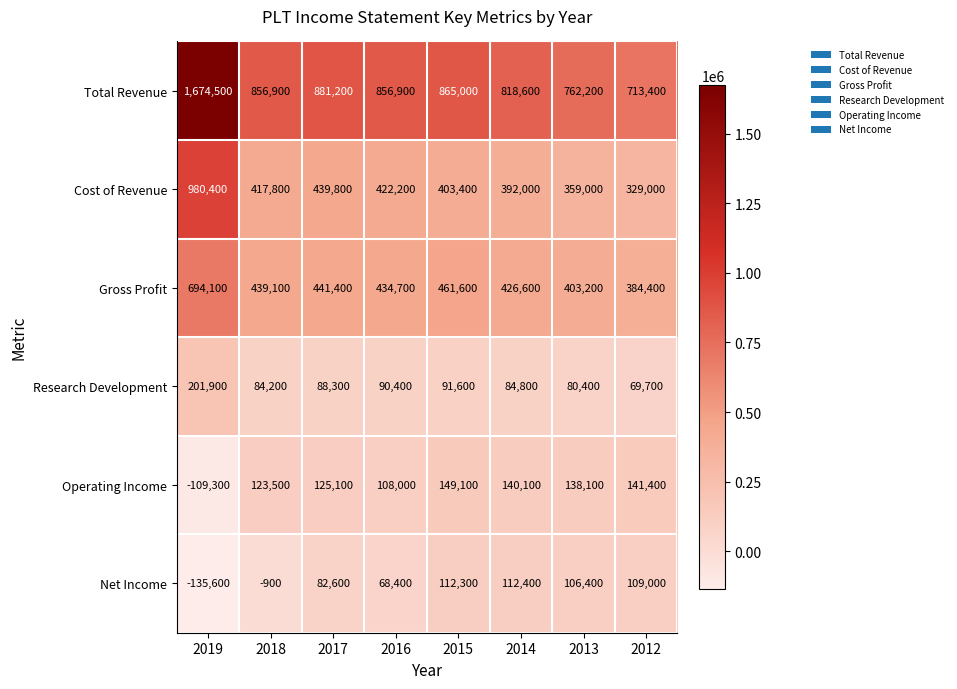

Which series has the largest total across all categories?

Total Revenue